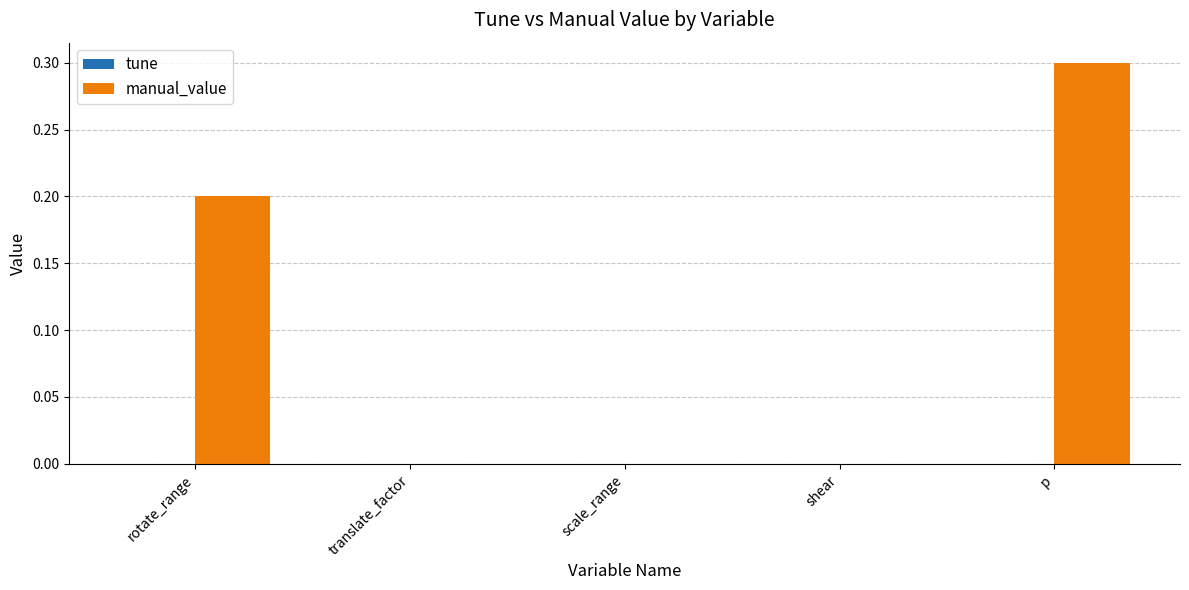

How many series are shown in this chart?

1